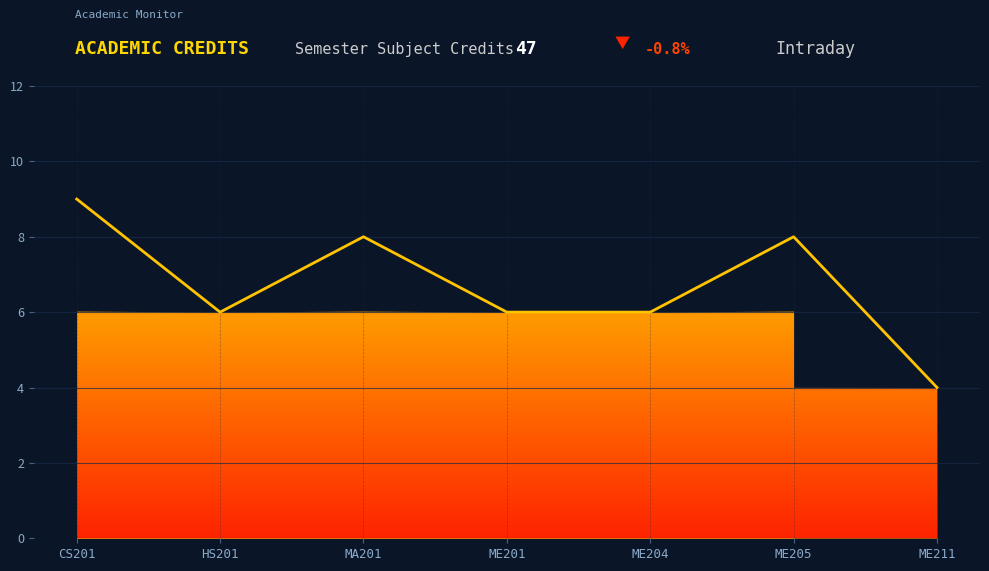

True or false: there are more than 1 points higher than both neighbors.

True